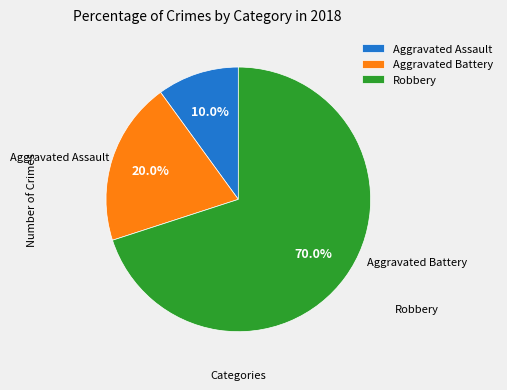

Rank the categories by value from lowest to highest.

Aggravated Assault, Aggravated Battery, Robbery